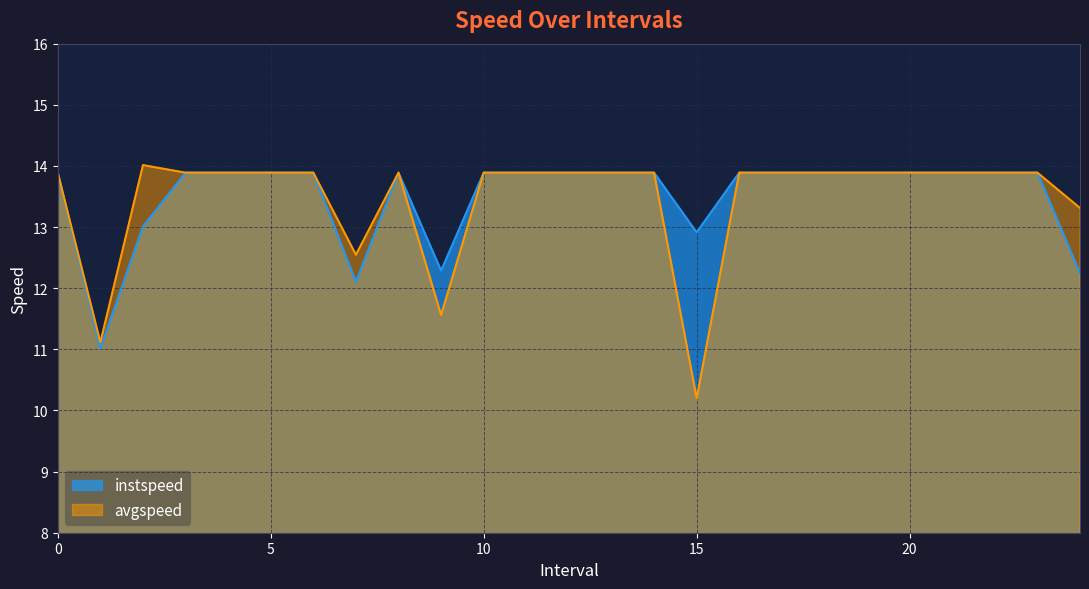

At how many categories does at least one series exceed 12?

24